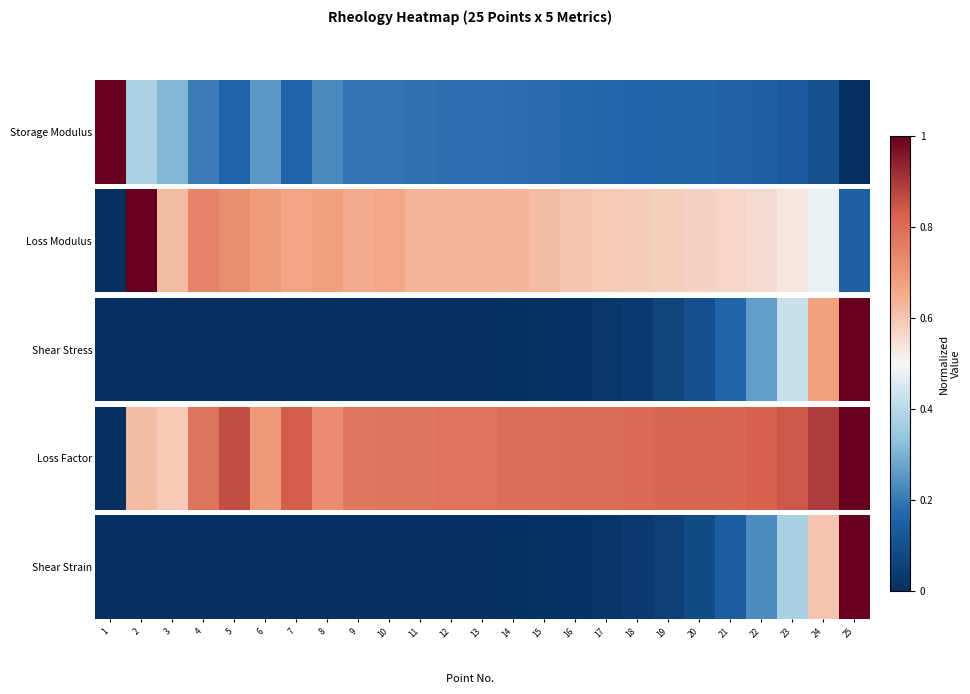

Rank the categories by value from lowest to highest.

1, 2, 3, 4, 5, 6, 7, 8, 9, 10, 11, 12, 13, 14, 15, 16, 17, 18, 19, 20, 21, 22, 23, 24, 25